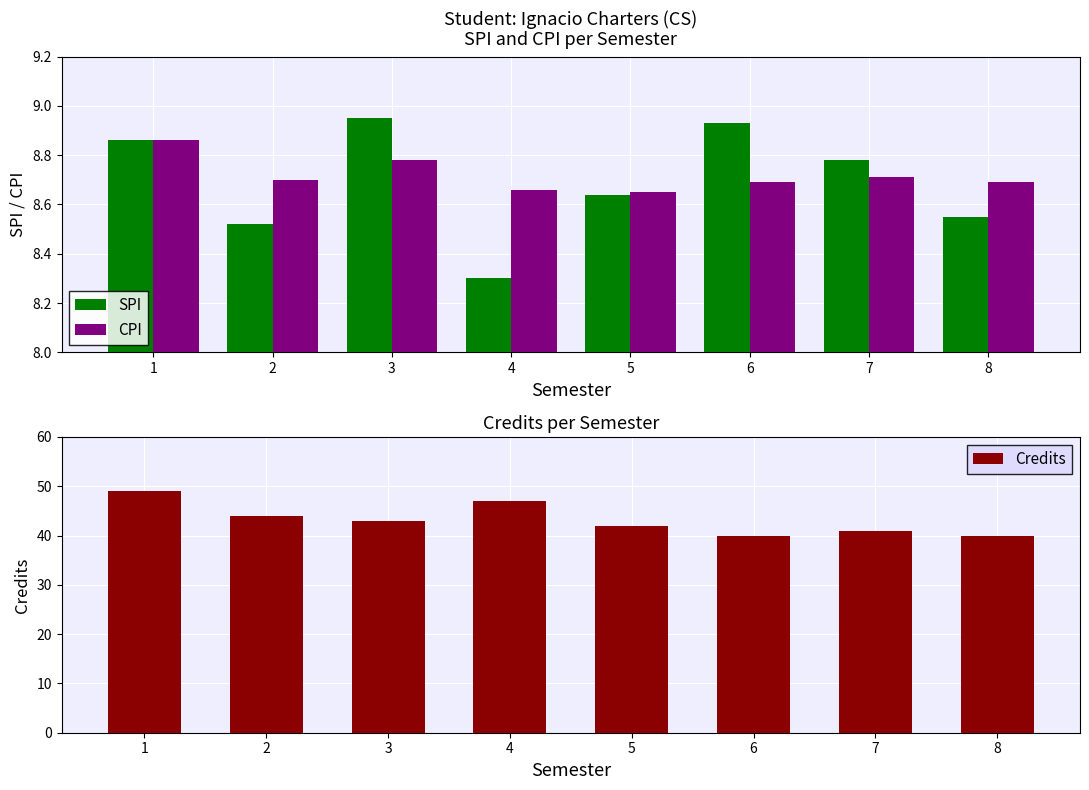

What is the minimum value for CPI?

8.7